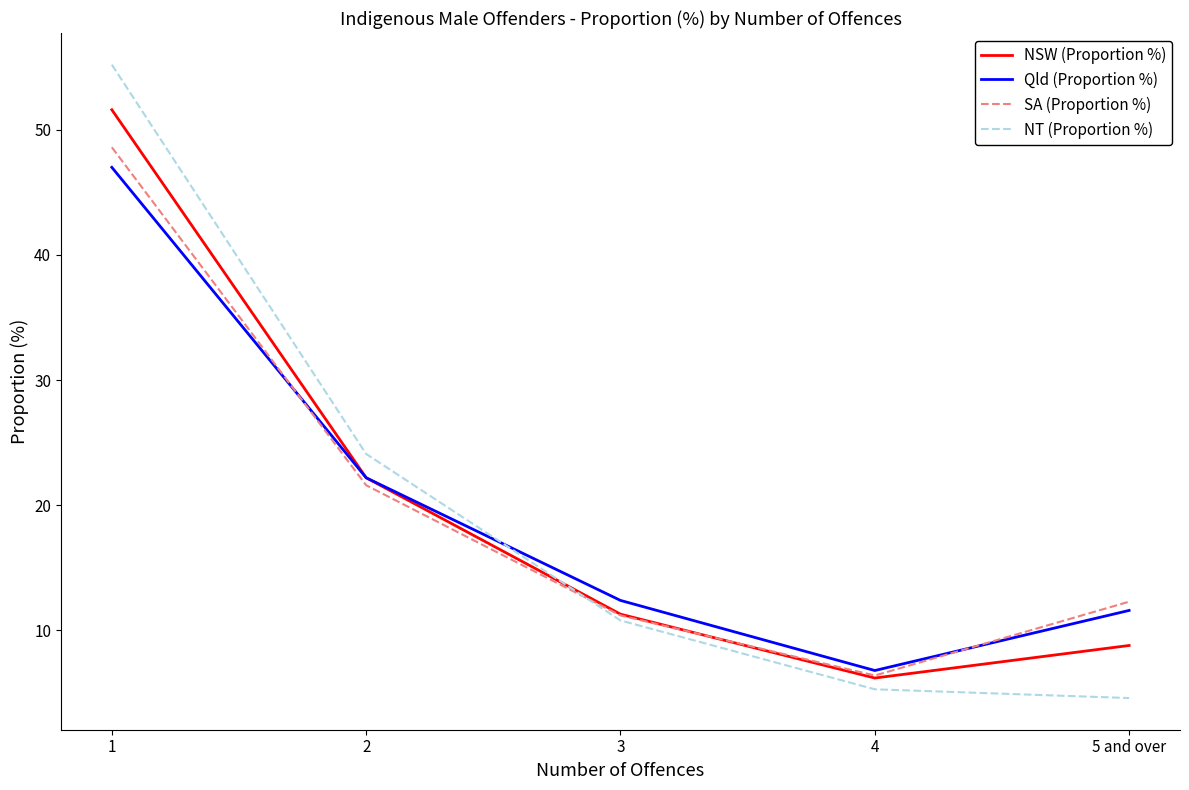

True or false: Qld (Proportion %) and NT (Proportion %) cross at least once.

True